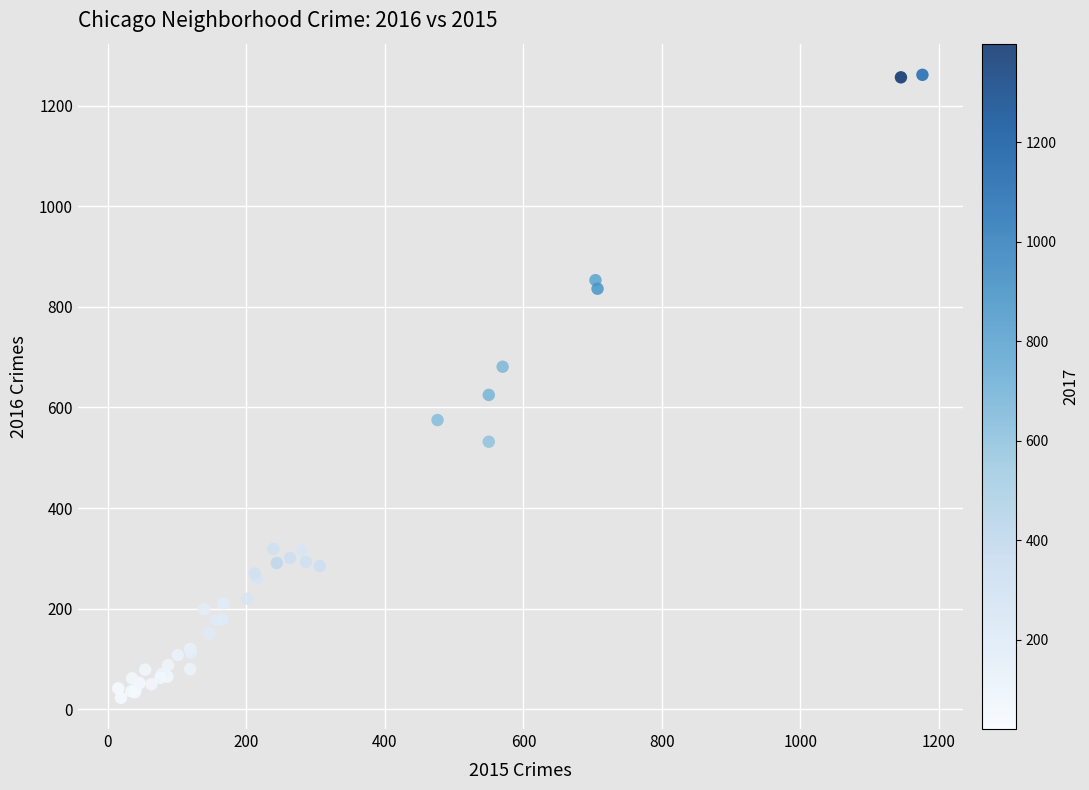

What Y value in the scatter plot is closest to 642?

625